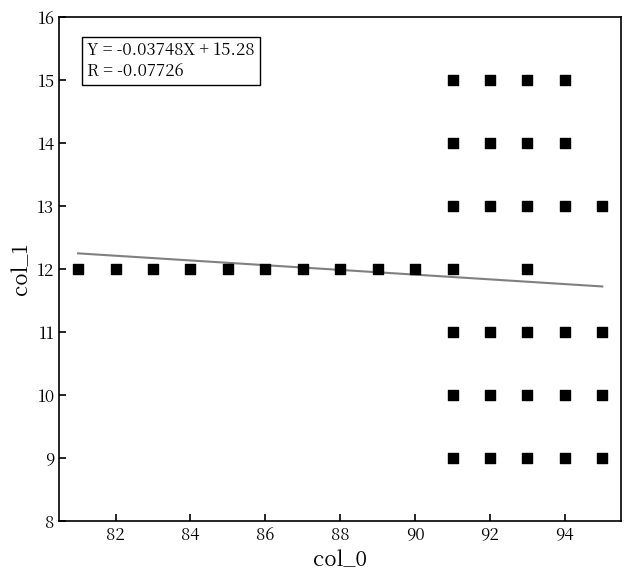

What is the range of Y values (max minus min)?

6